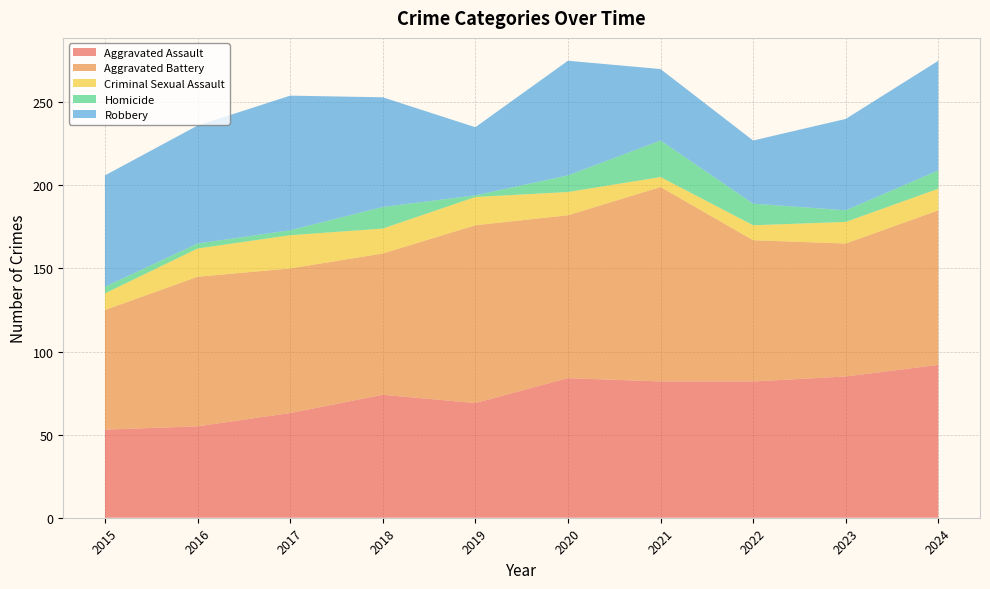

Reading right to left, extract all data points from this chart.

Aggravated Assault: 92	85	82	82	84	69	74	63	55	53
Aggravated Battery: 93	80	85	117	98	107	85	87	90	72
Criminal Sexual Assault: 13	13	9	6	14	17	15	20	17	10
Homicide: 11	7	13	22	10	1	13	3	3	4
Robbery: 66	55	38	43	69	41	66	81	71	67